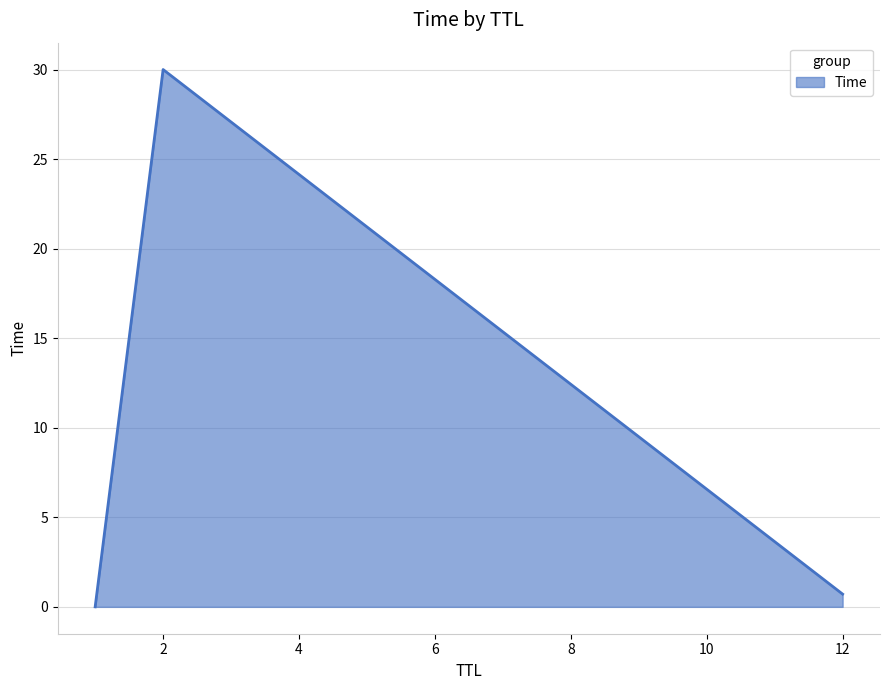

What is the difference between the maximum and second lowest values?

29.3